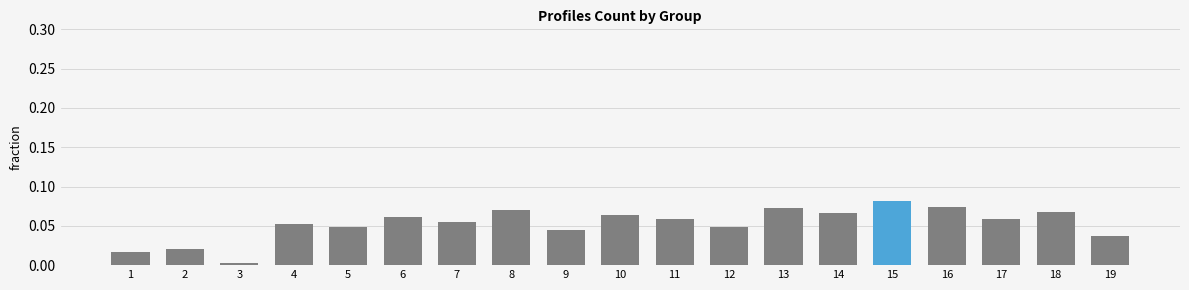

How many bars are there in total?

19